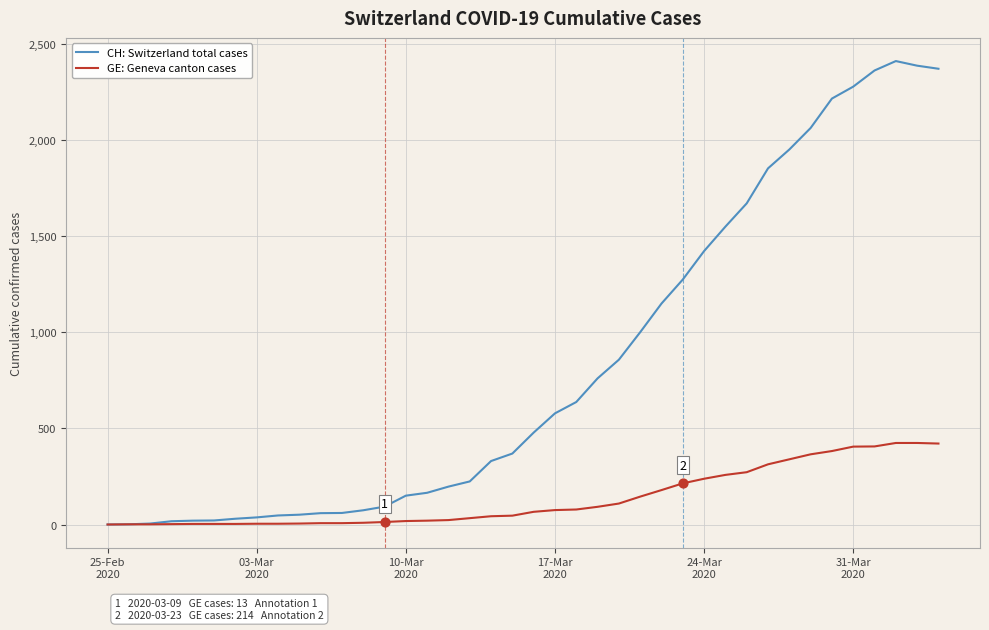

What is the maximum value shown in the chart?

2410